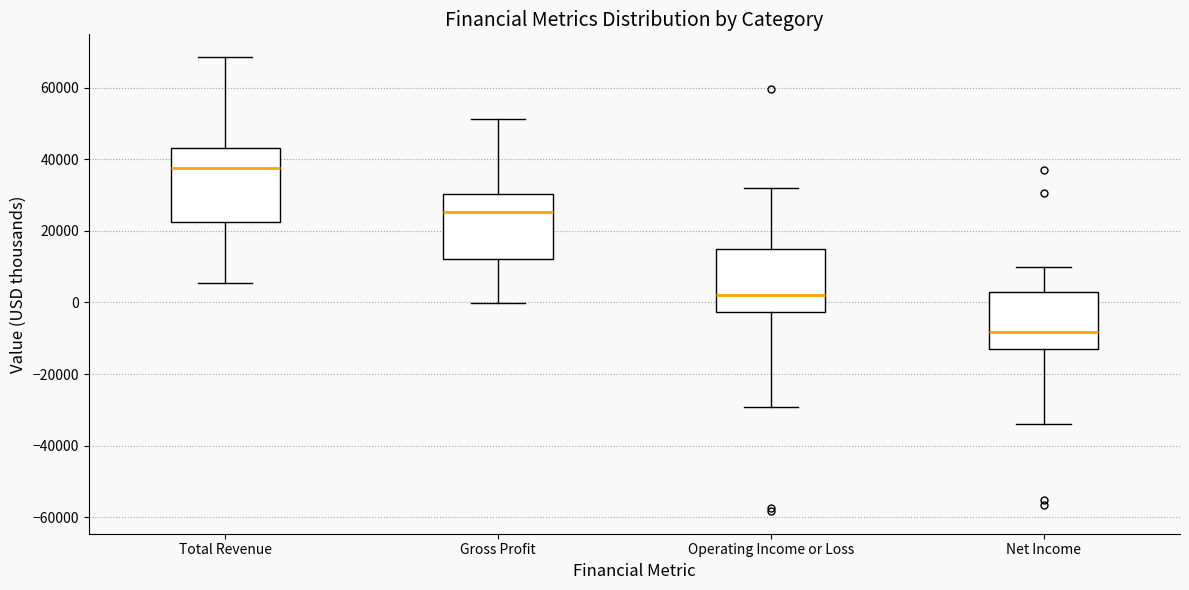

Reading left to right, read every box against the y-axis: the position of its median line, the range the box covers, and the ends of its whiskers. The values are not printed on the chart, so give them approximately, as read against the axis.

Total Revenue: median 38000, box 22000 to 44000, whiskers 6000 to 68000
Gross Profit: median 26000, box 12000 to 30000, whiskers 0 to 52000
Operating Income or Loss: median 2000, box -2000 to 16000, whiskers -30000 to 32000
Net Income: median -8000, box -12000 to 4000, whiskers -34000 to 10000